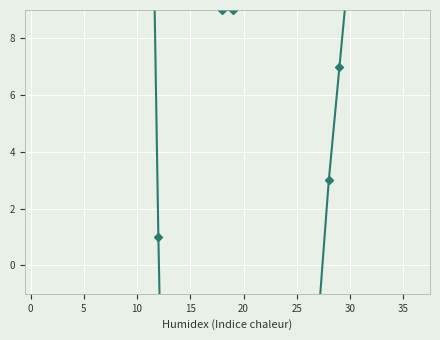

Where is col_1 nearest to the value -71?

29